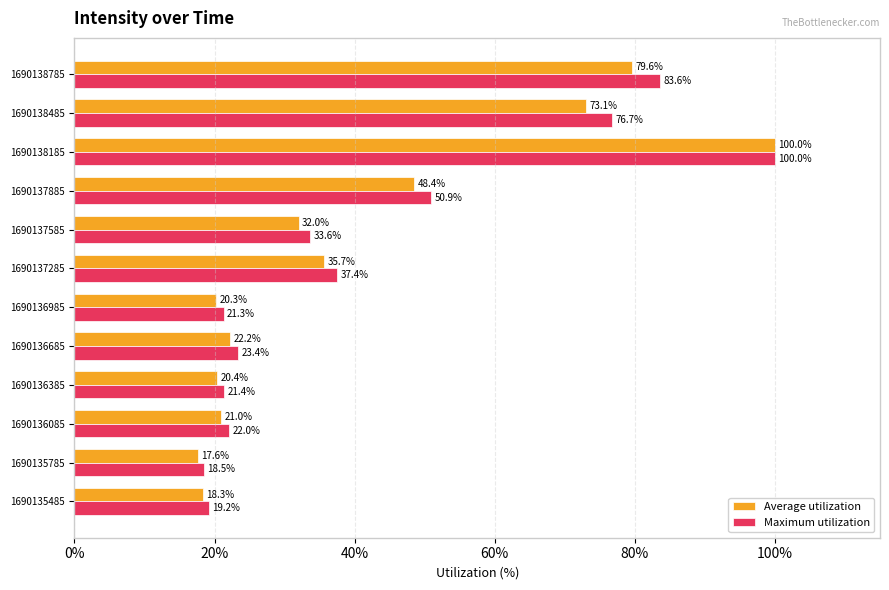

Which series has the largest total across all categories?

Maximum utilization